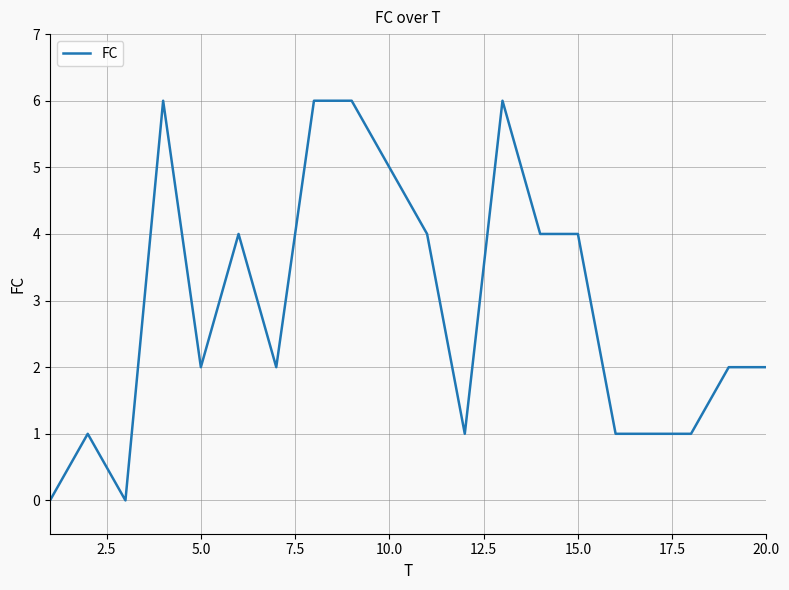

Does the chart display data point markers on the line(s)?

No